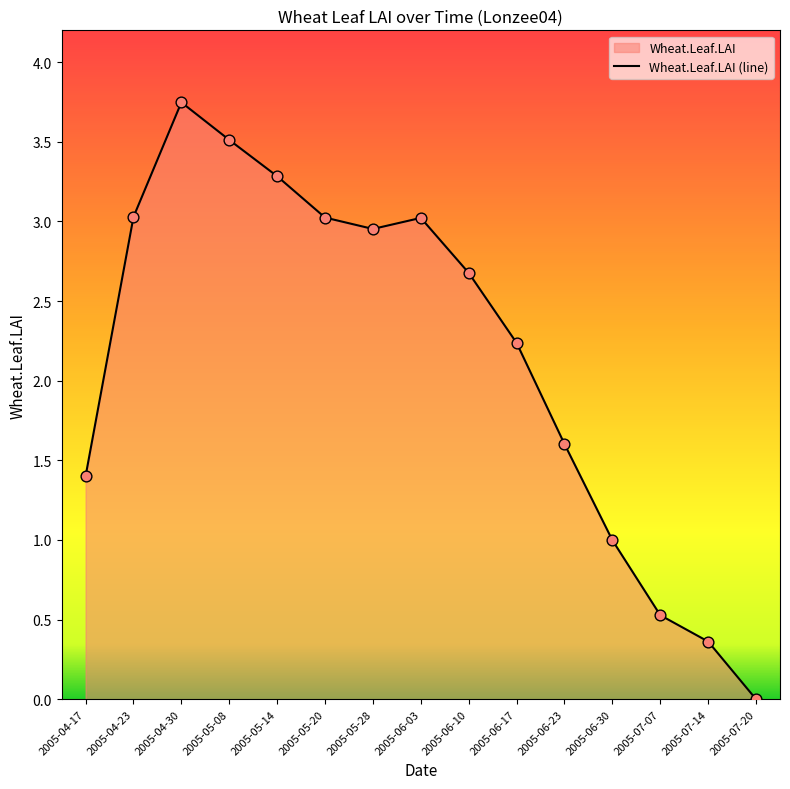

What is the change in value from 2005-05-14 to 2005-06-17?

-1.0